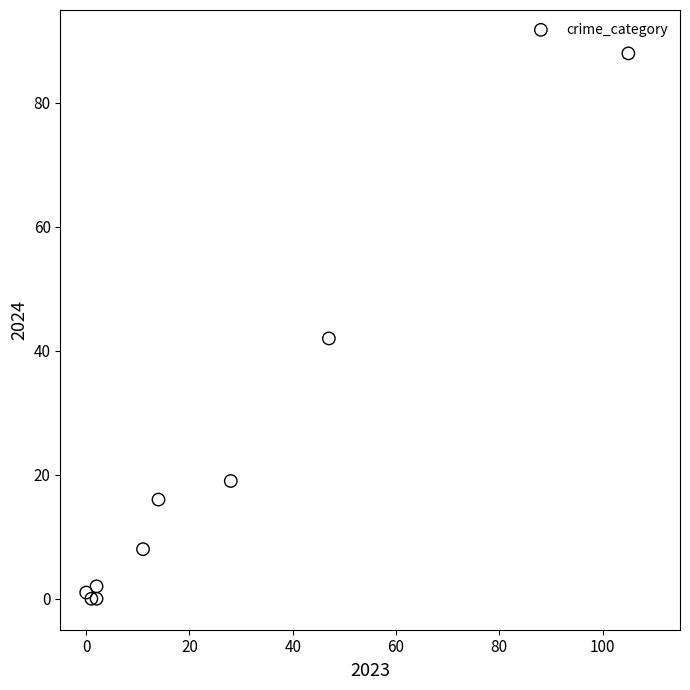

What Y value in the scatter plot is closest to 44?

42